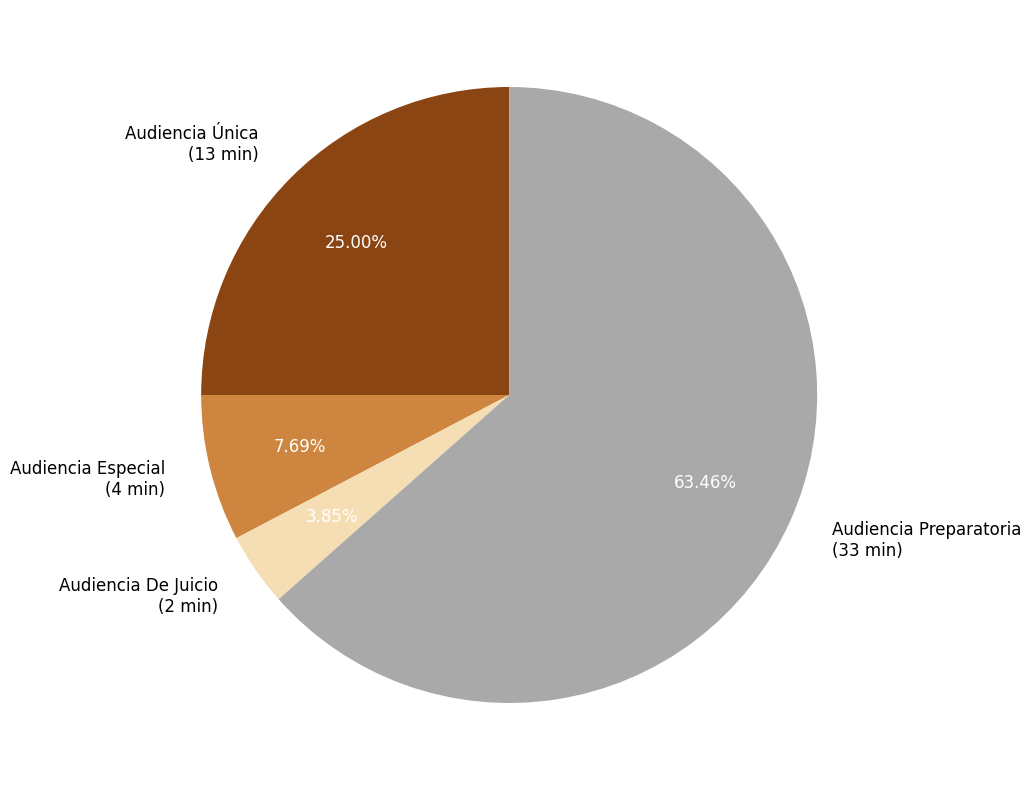

What is the smallest slice in the pie chart?

Audiencia De Juicio